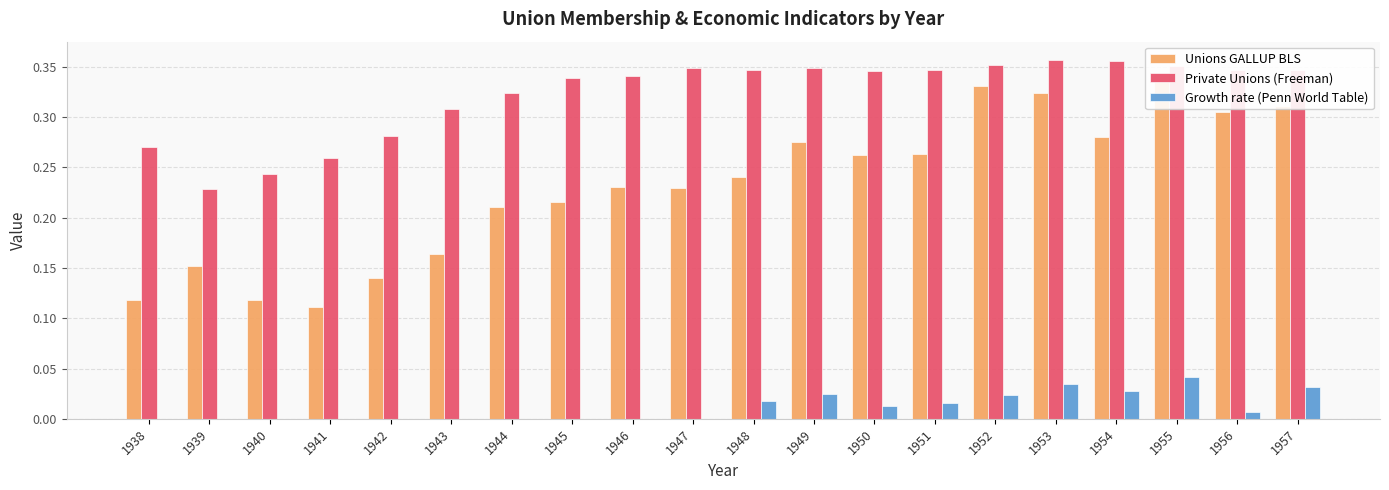

Which has a higher value, 1952 or 1938?

1952